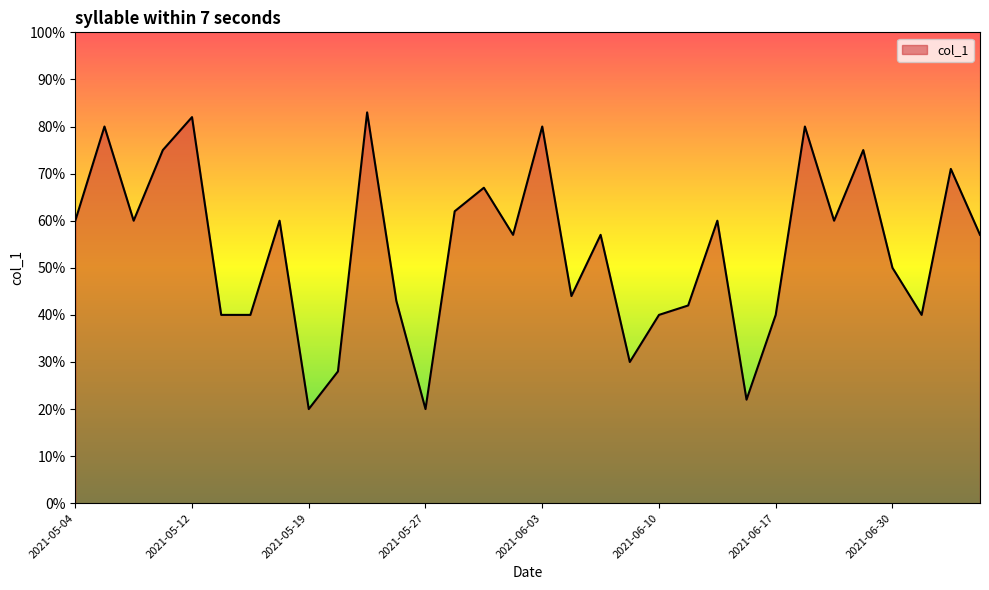

What is the difference between the maximum and minimum values?

63